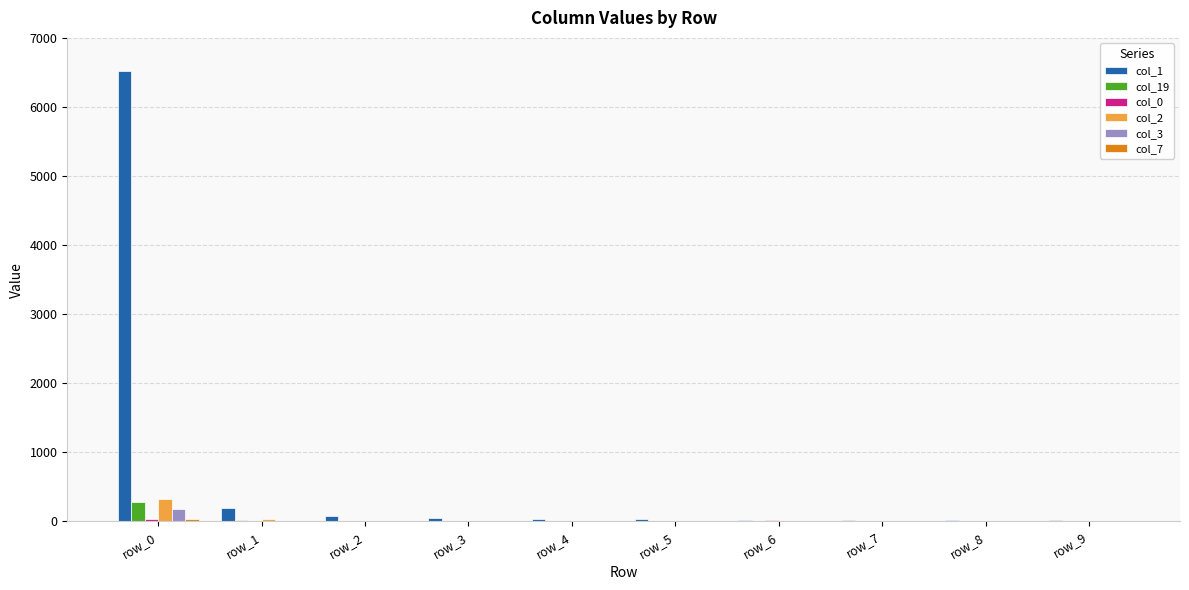

At which category does the chart reach its peak across all series?

row_0